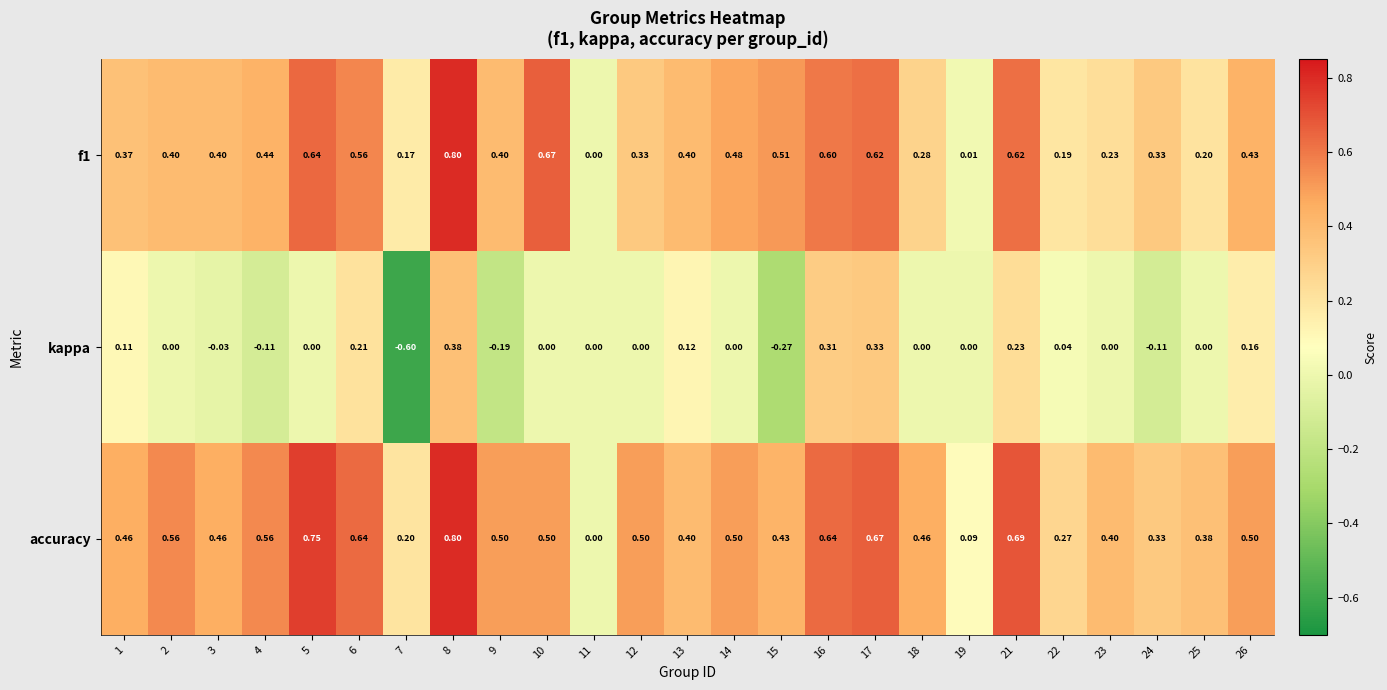

Between 5 and 19, which series saw the biggest shift?

accuracy